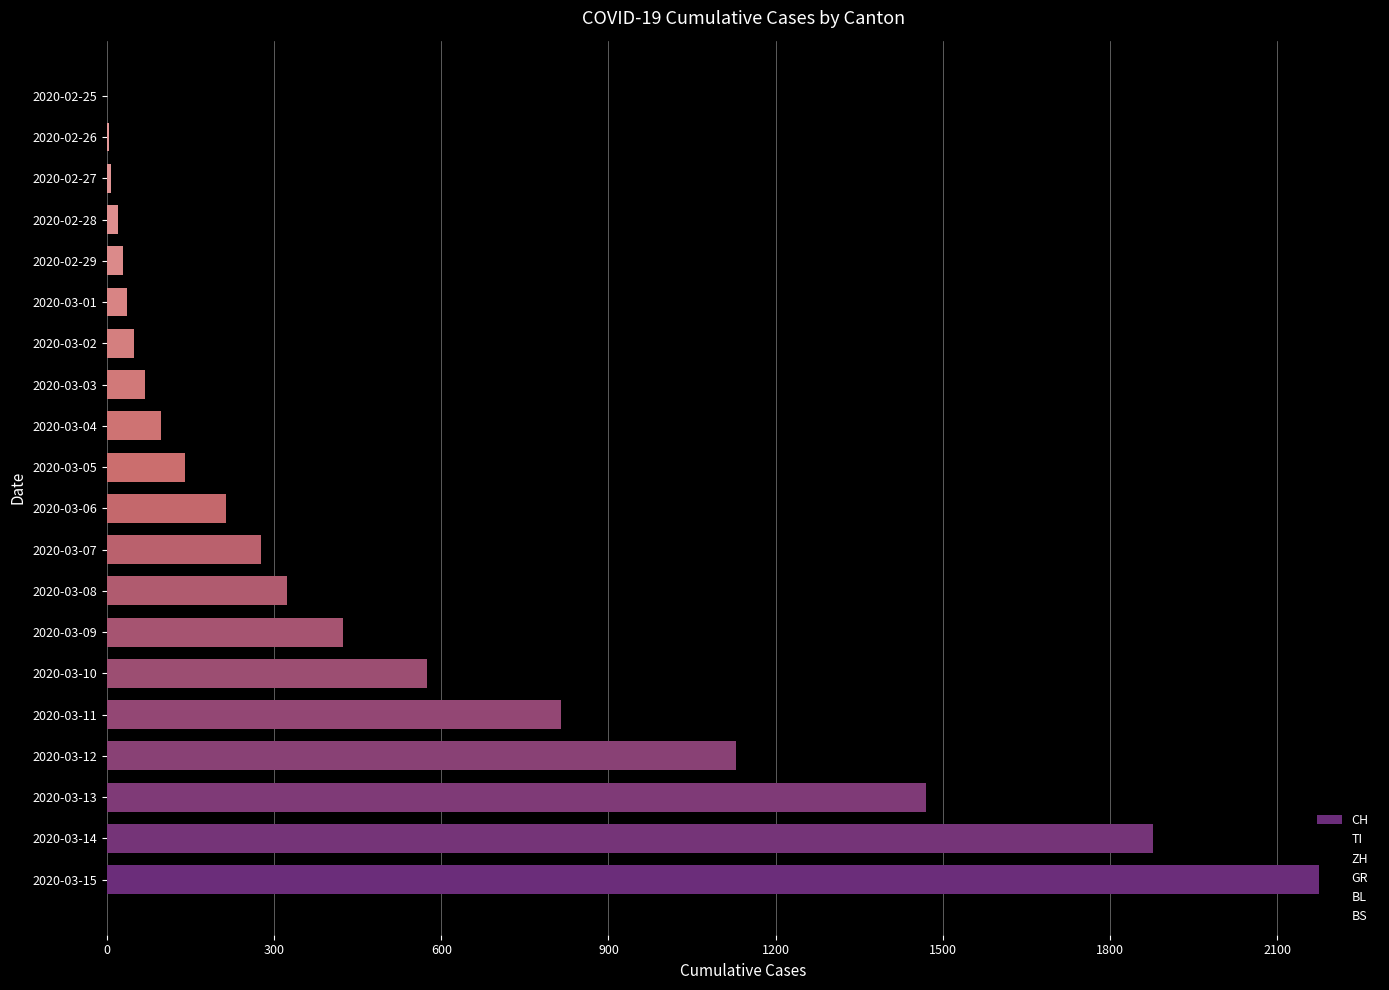

How many distinct data groups are displayed?

1